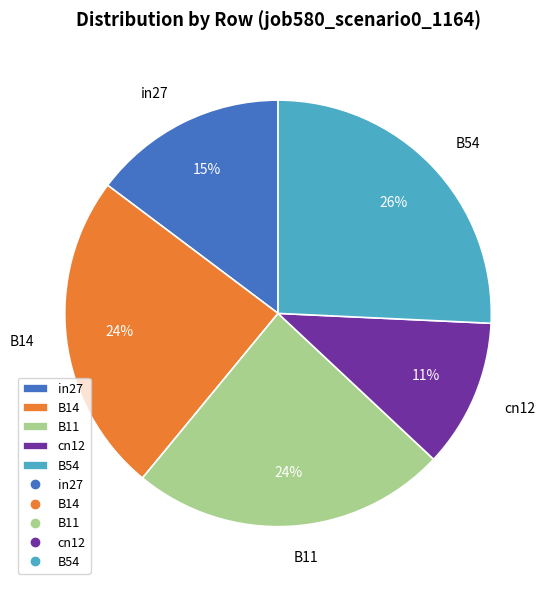

To the nearest percent, what is the difference between the in27 and B11 slice percentages?

9%